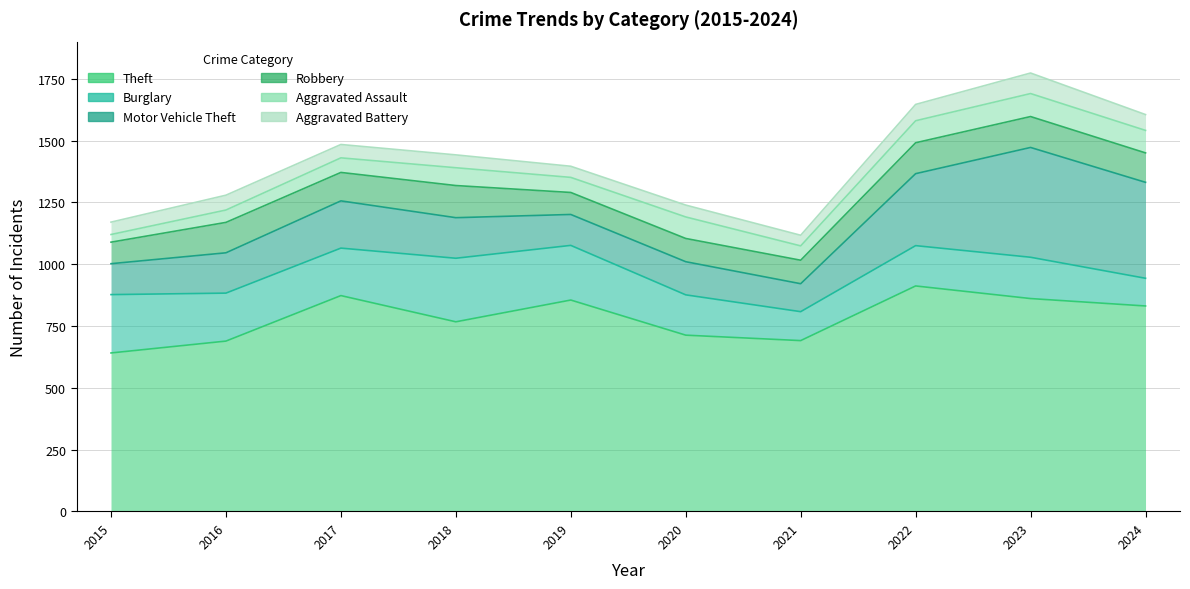

Which series has the widest spread of values?

Motor Vehicle Theft